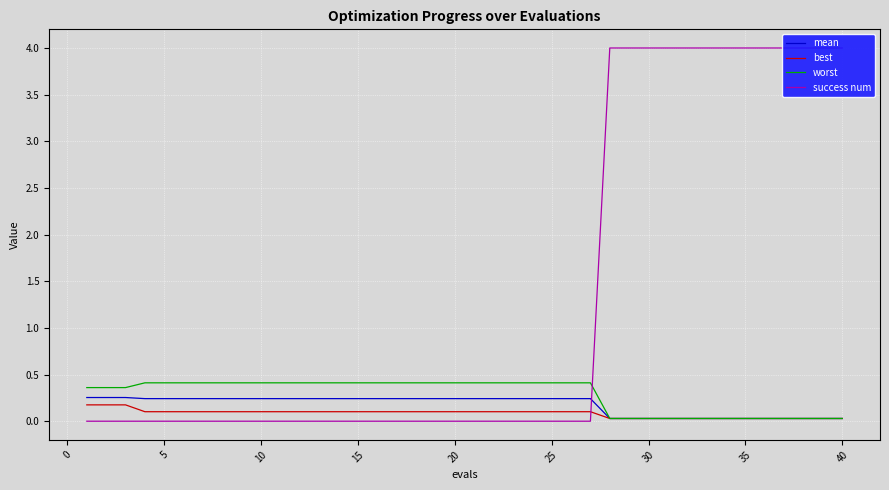

Which series has the largest range (max minus min)?

success num